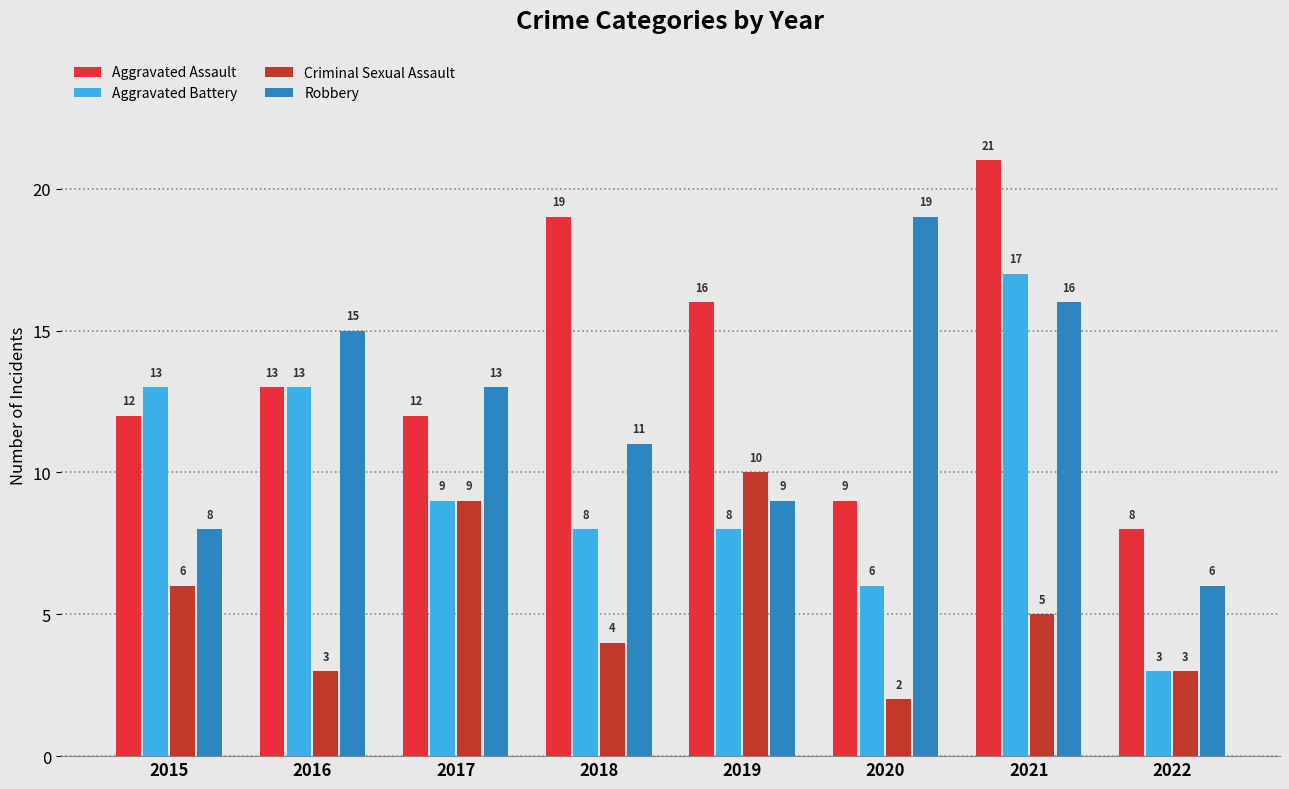

Where does the Aggravated Battery series first go above 9?

2015